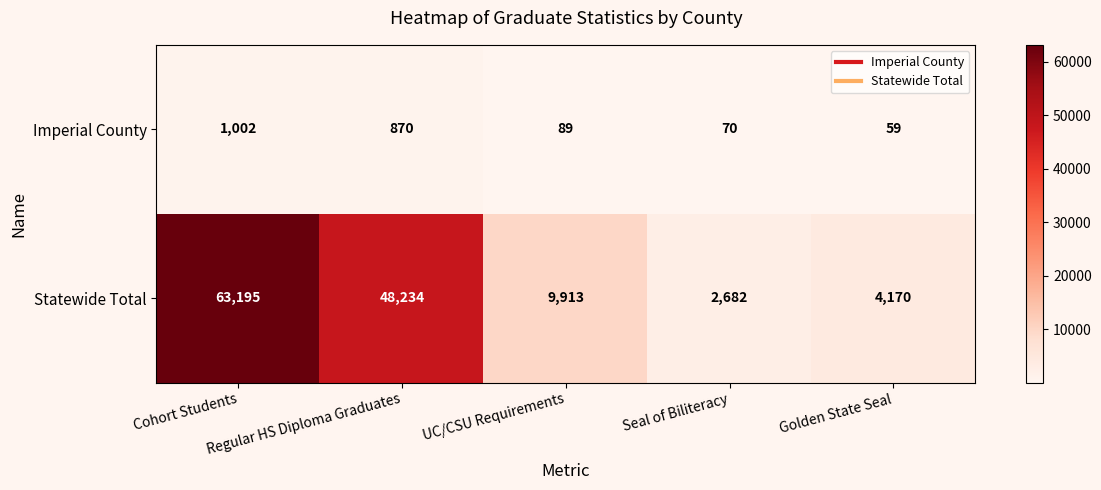

Rank the series by their maximum value, from lowest to highest.

Imperial County, Statewide Total